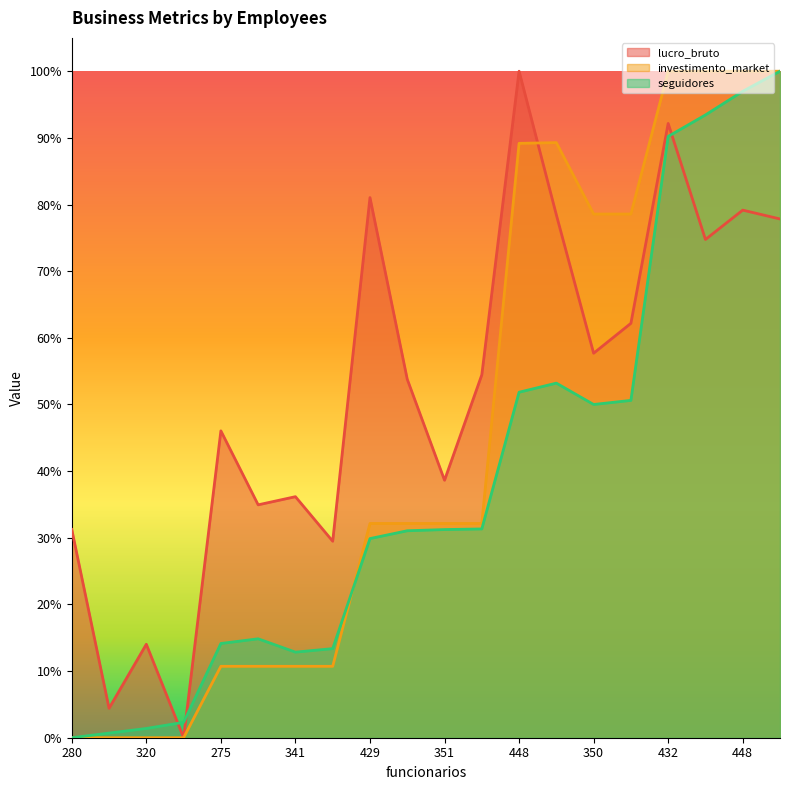

What is the label of the 7th point from the left?

341